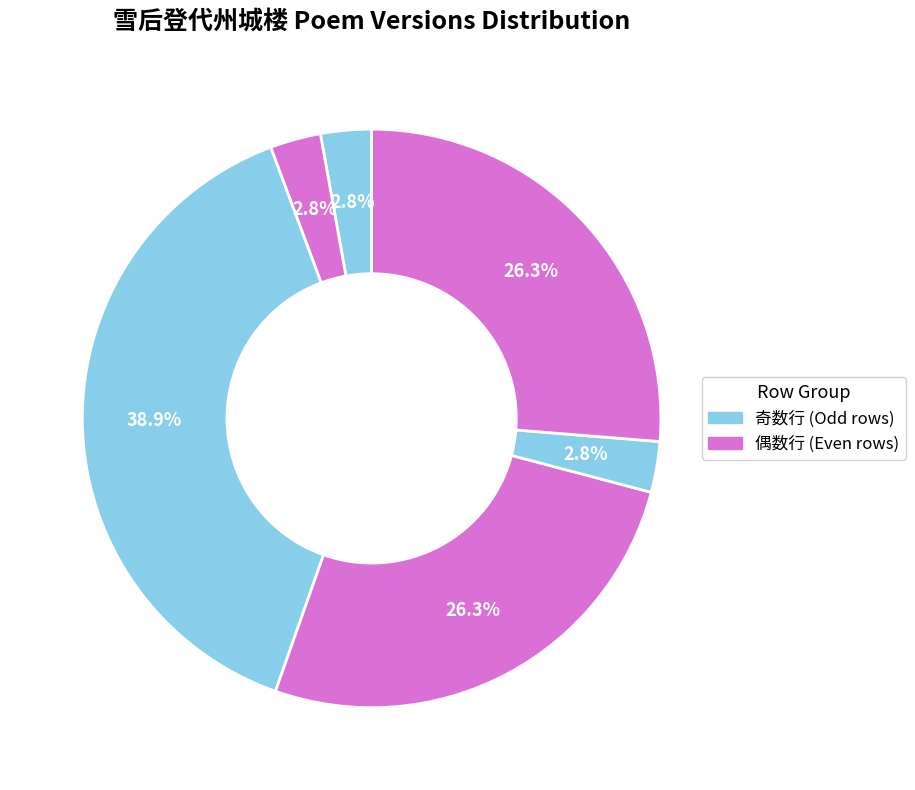

How many slices are in this pie chart?

6